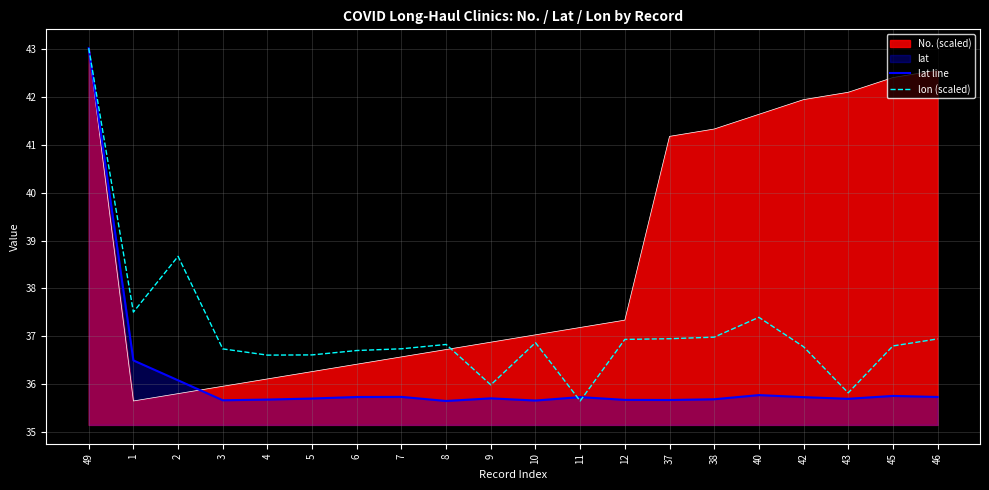

The lat line series shows 51.7 at 38. True or false?

False